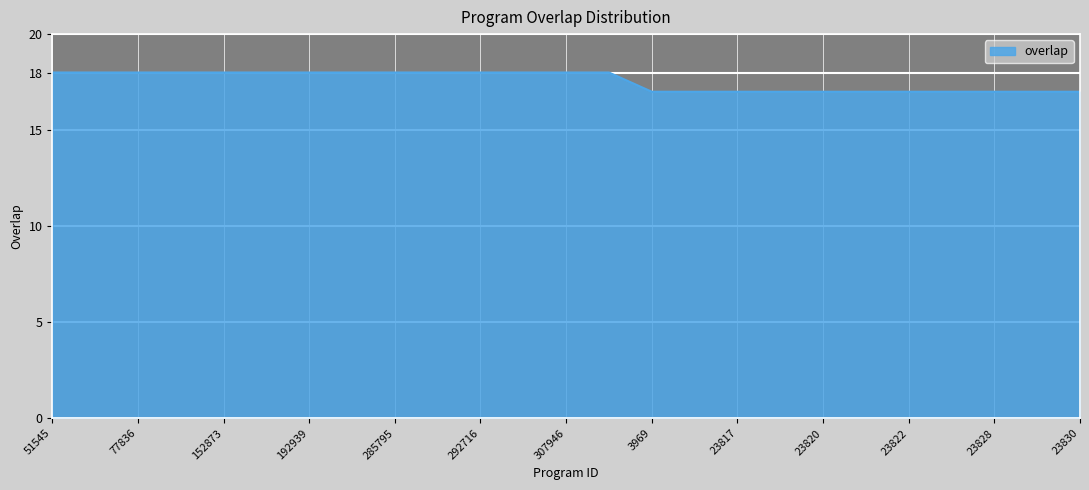

What is the minimum value shown in the chart?

17